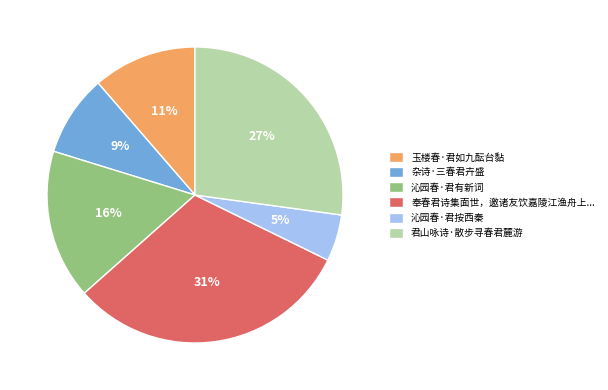

Count the number of slices in the pie.

6